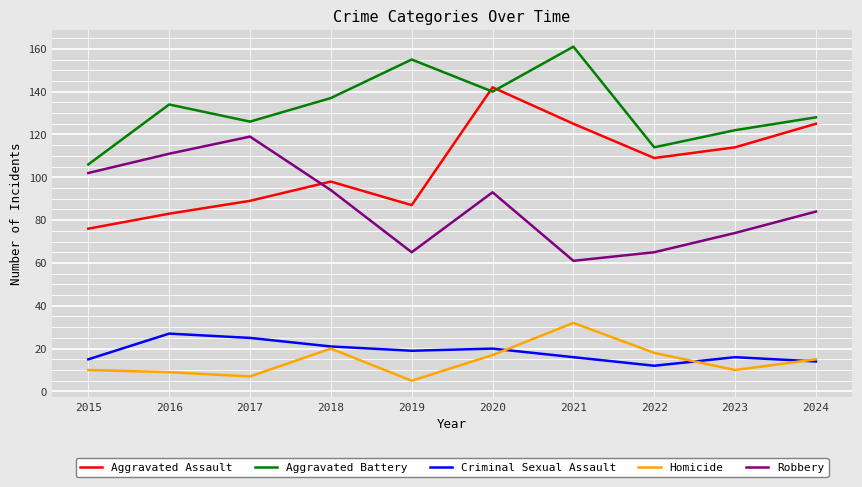

Where does the Robbery series first go above 93?

2015